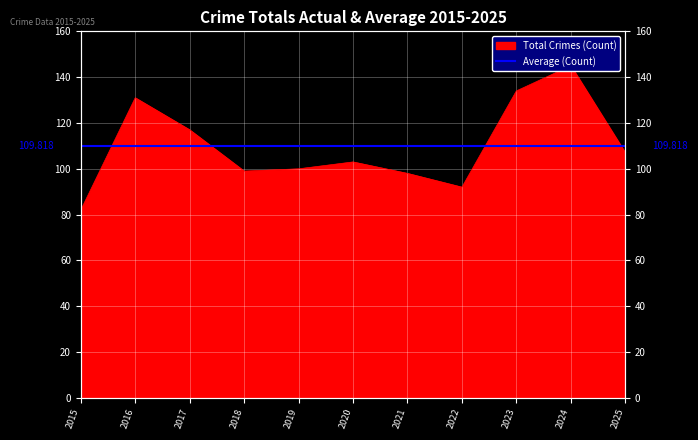

Which label corresponds to the largest value in the chart?

2024